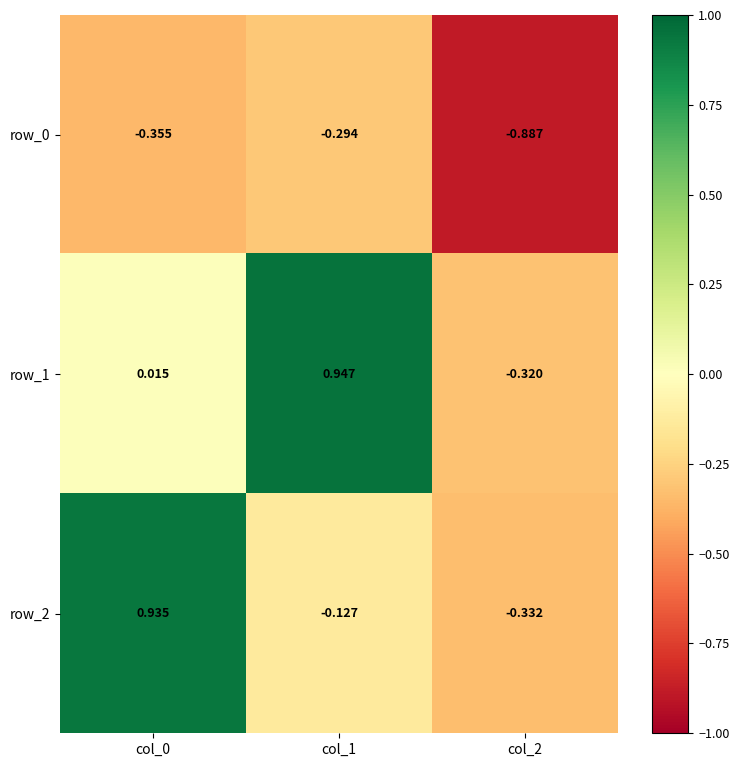

How many categories are shown in the chart?

3